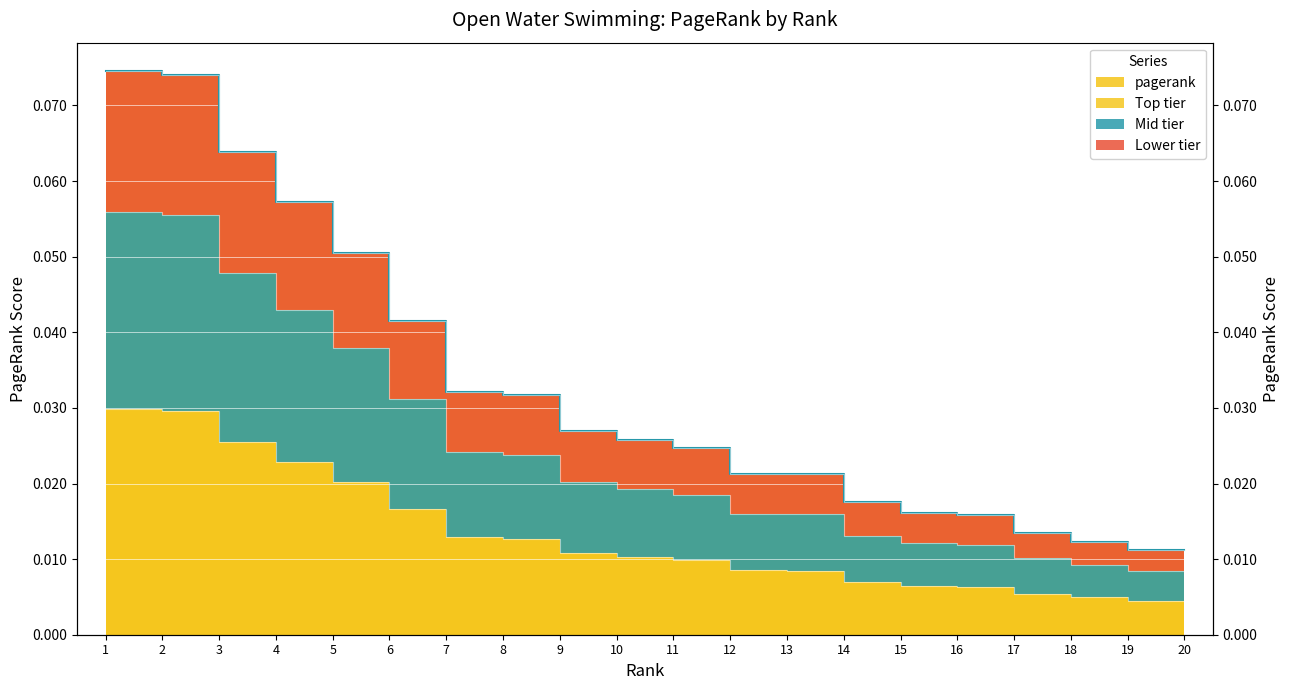

At which label is the value closest to 0?

20